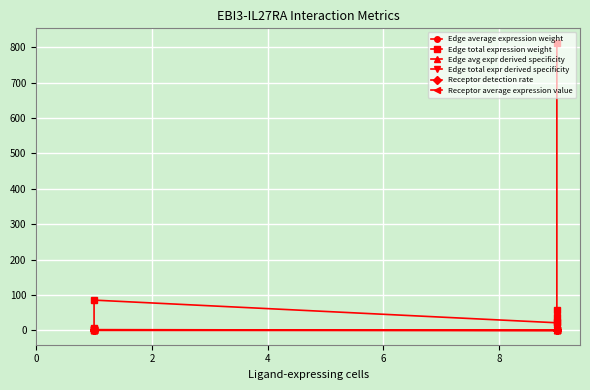

At how many categories does at least one series exceed 22?

5